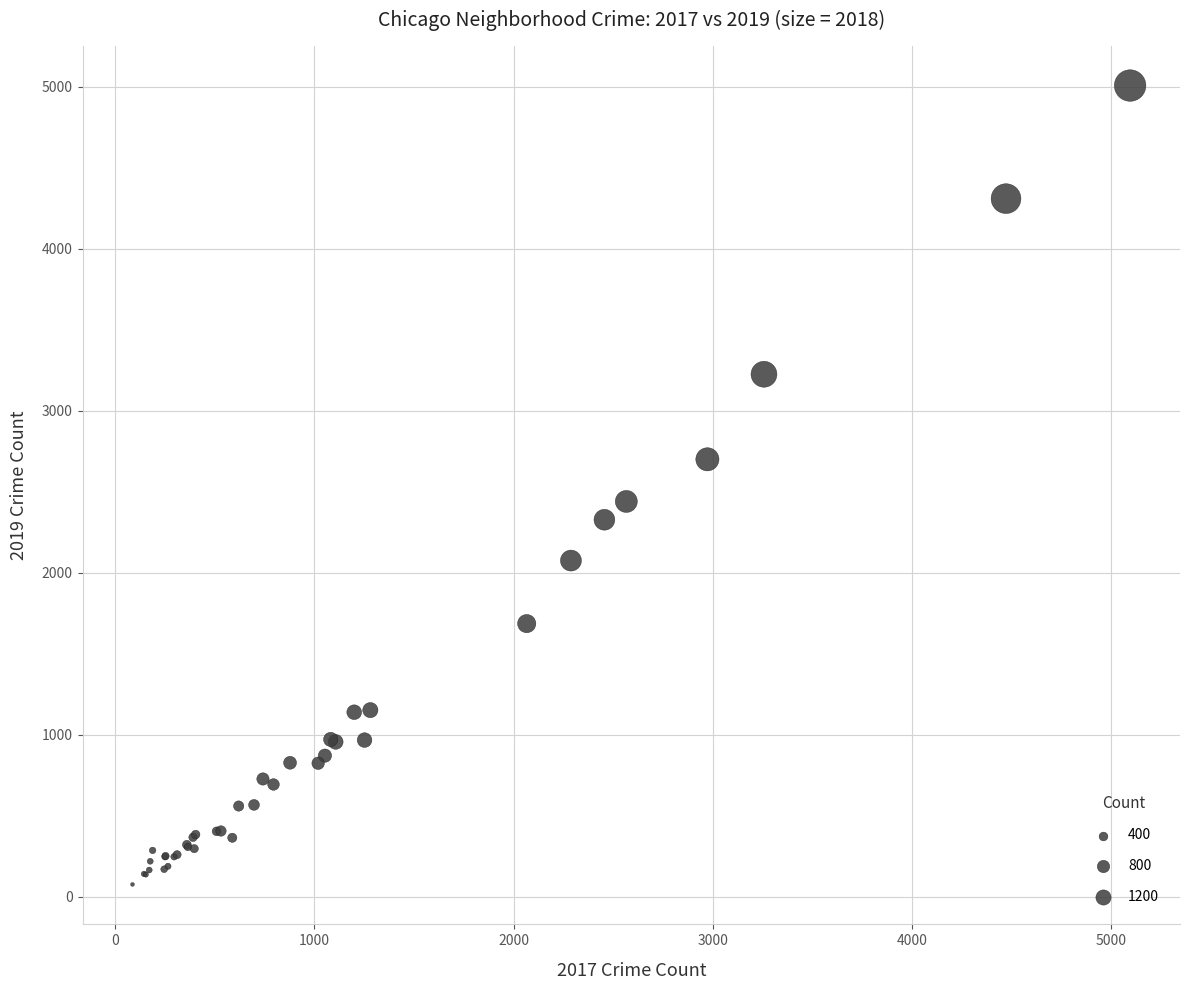

What Y value in the scatter plot is closest to 2542?

2441